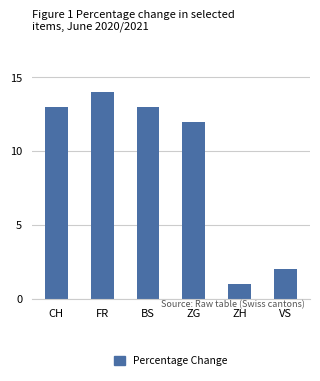

Which has a higher value, FR or ZH?

FR